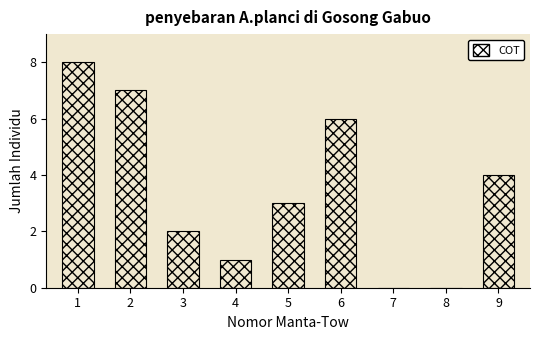

Reading left to right, extract all data points from this chart.

1=8	2=7	3=2	4=1	5=3	6=6	7=0	8=0	9=4